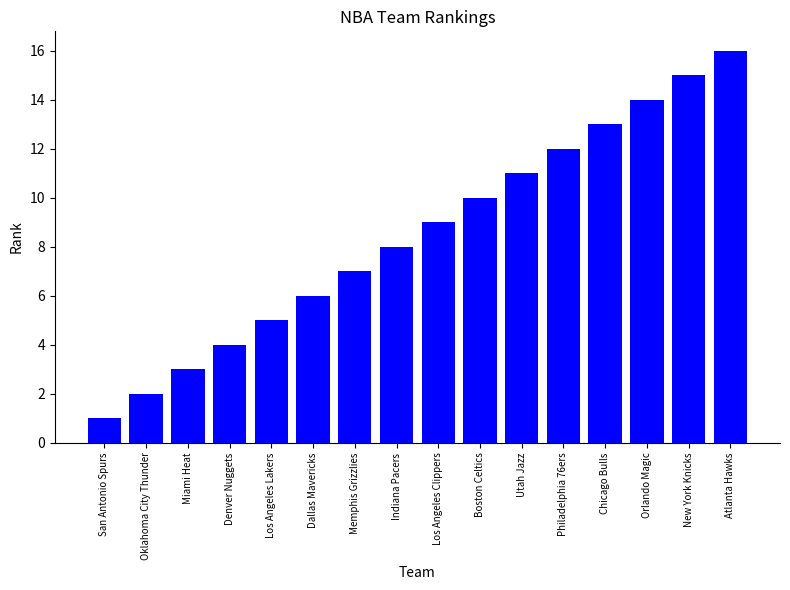

What is the maximum value shown in the chart?

16